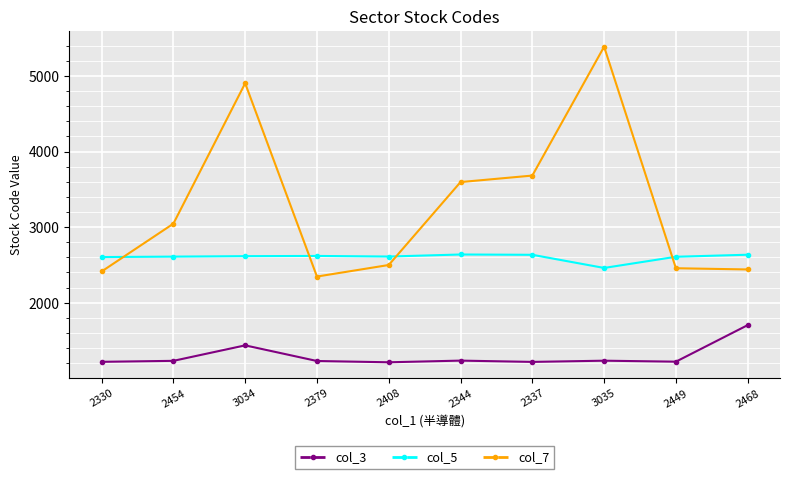

What is the difference between the maximum and minimum values in the col_5 series?

178